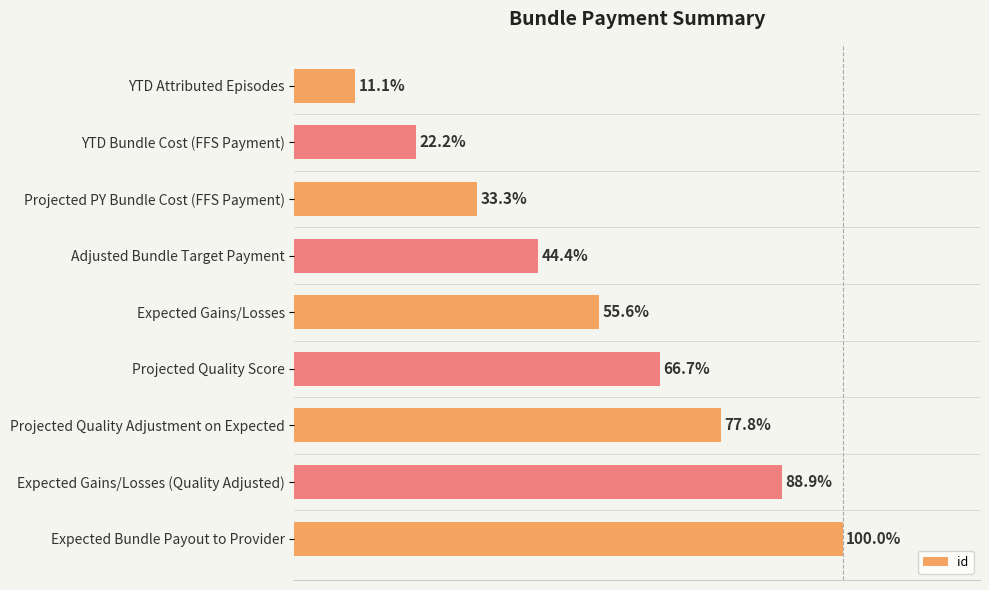

Does the chart contain any negative values?

No